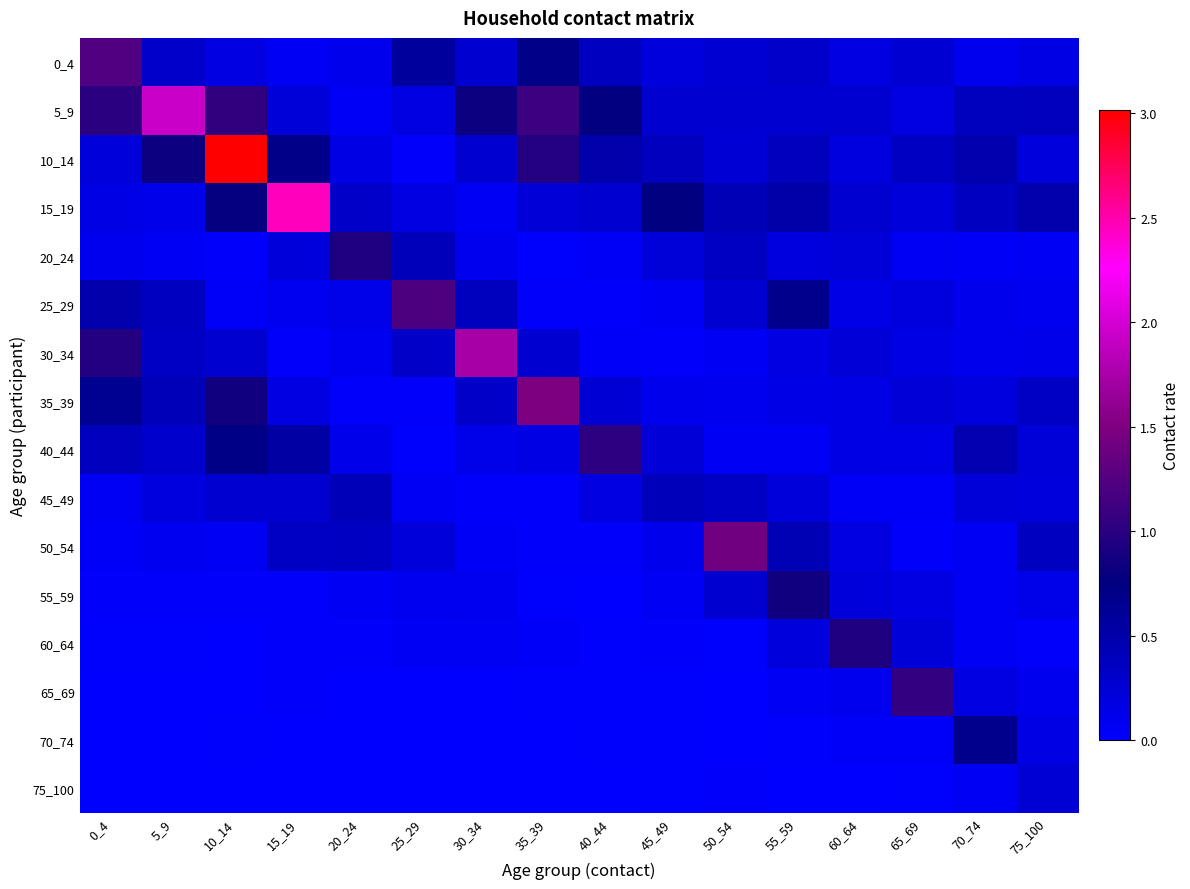

Between 35_39 and 60_64, which series saw the biggest shift?

35_39